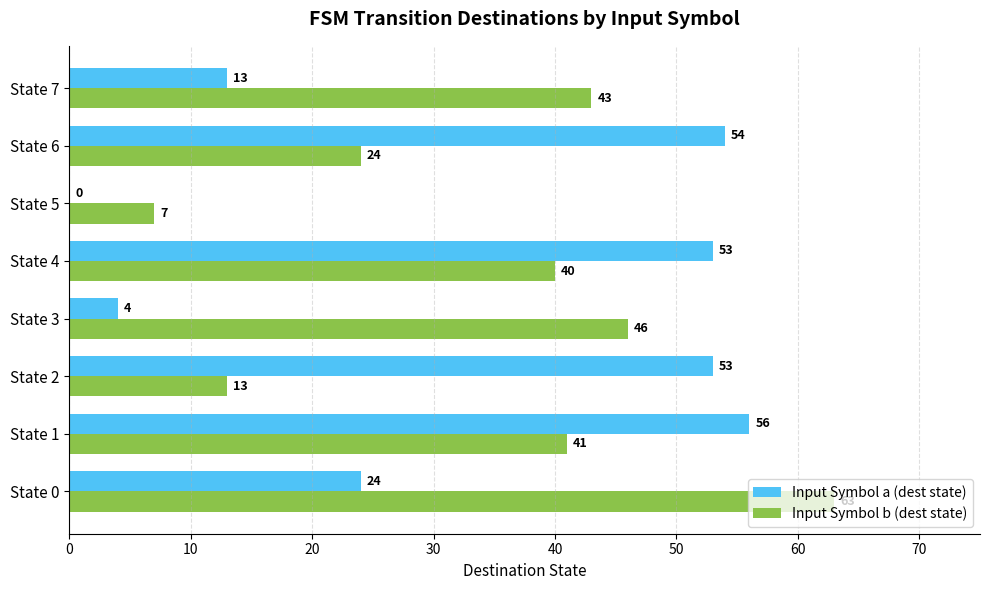

What is the highest value of the Input Symbol b (dest state) series?

63